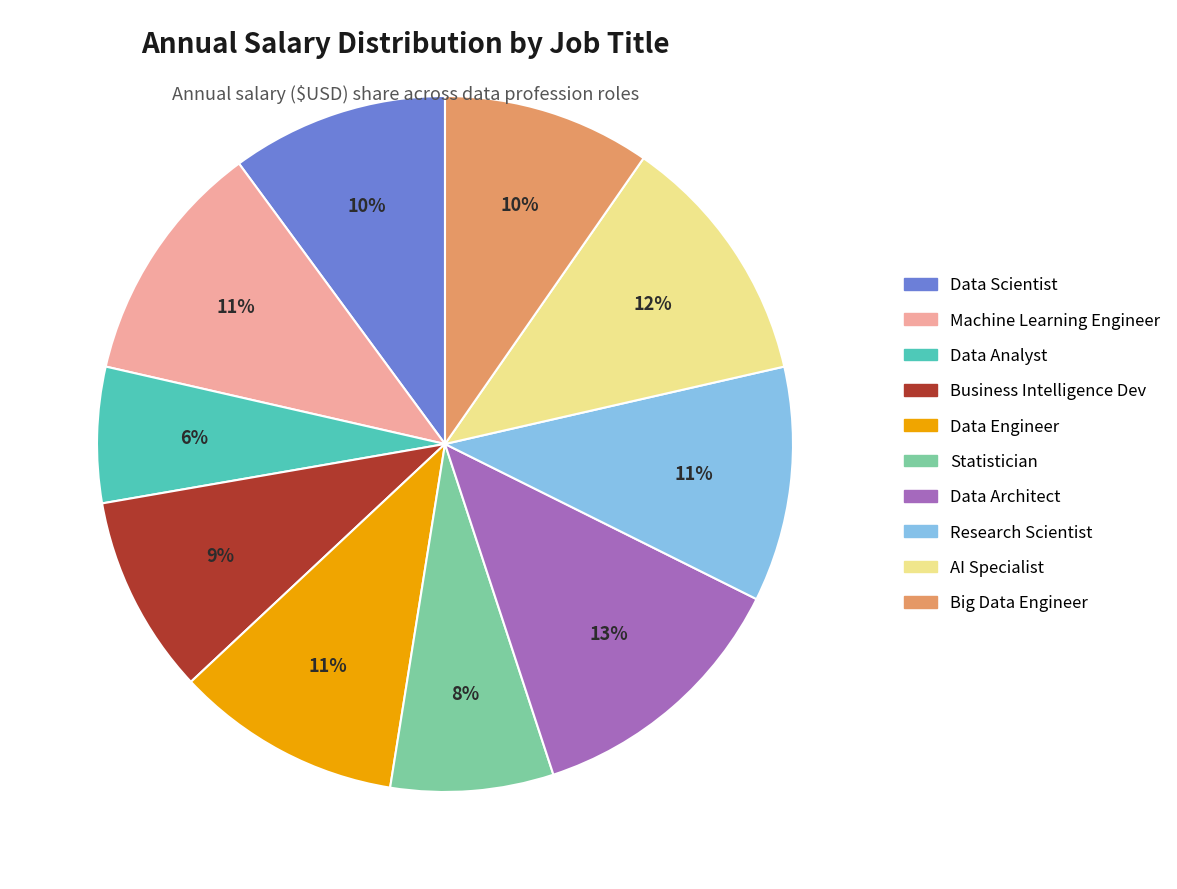

How many slices are in this pie chart?

10